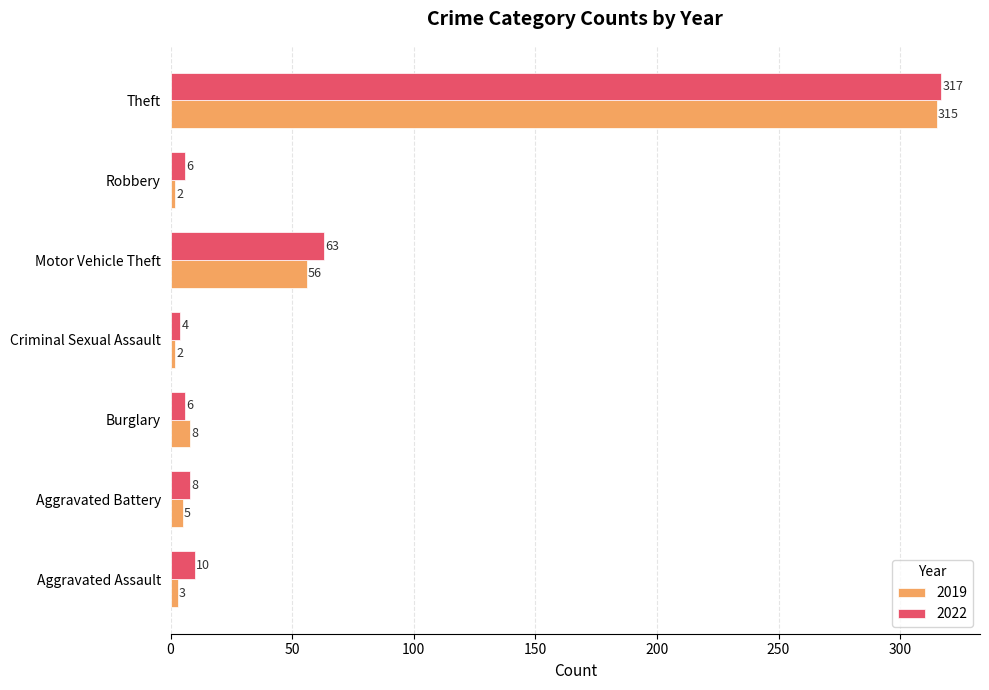

What is the minimum value shown in the chart?

2